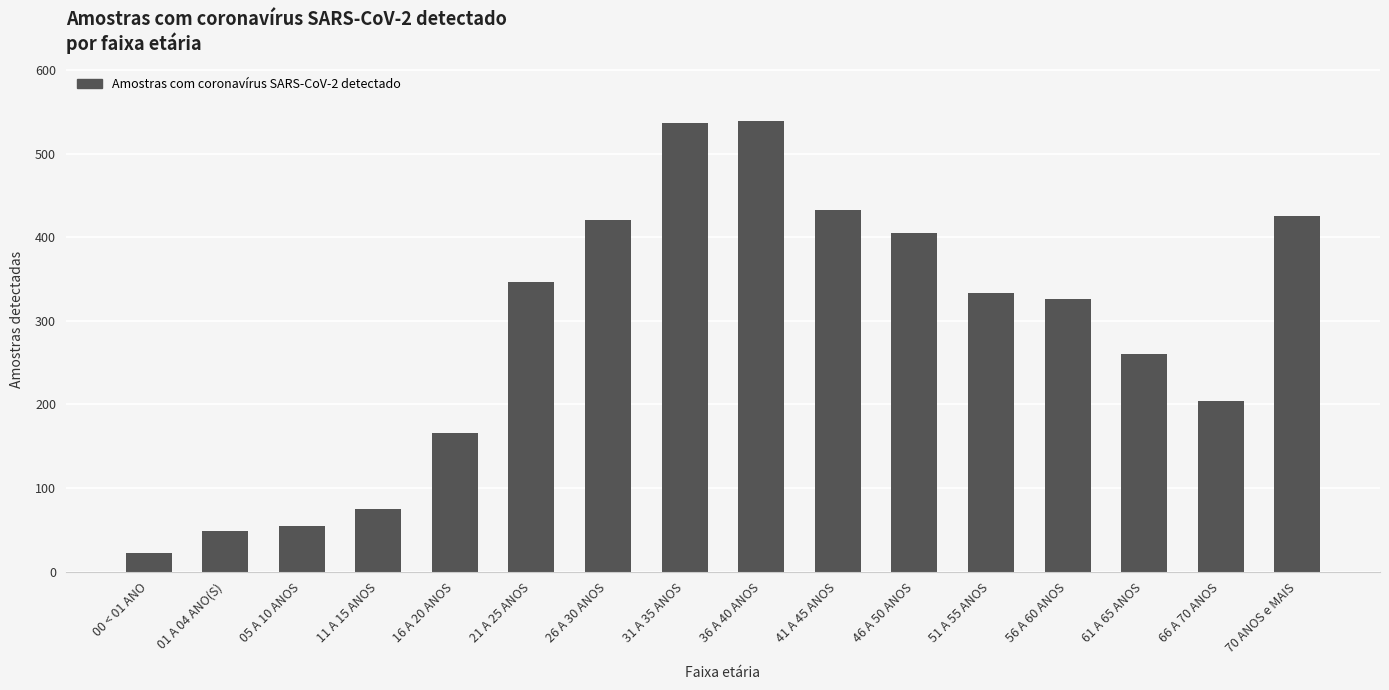

Read the value at 46 A 50 ANOS, to the nearest 50.

400